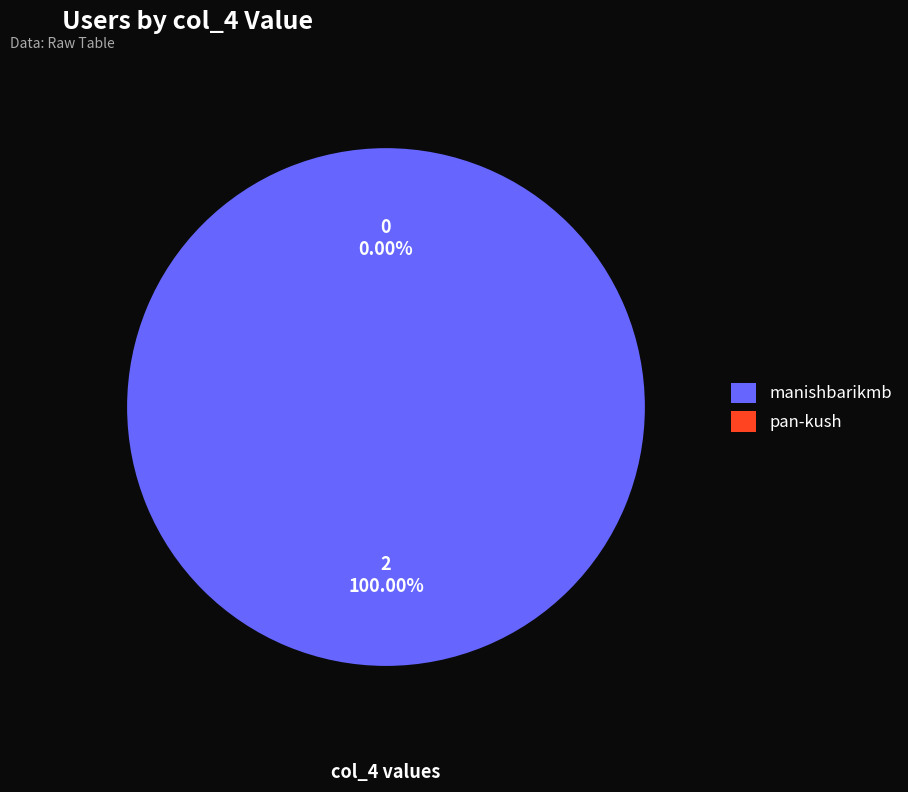

What percentage is NOT represented by pan-kush?

100.0%